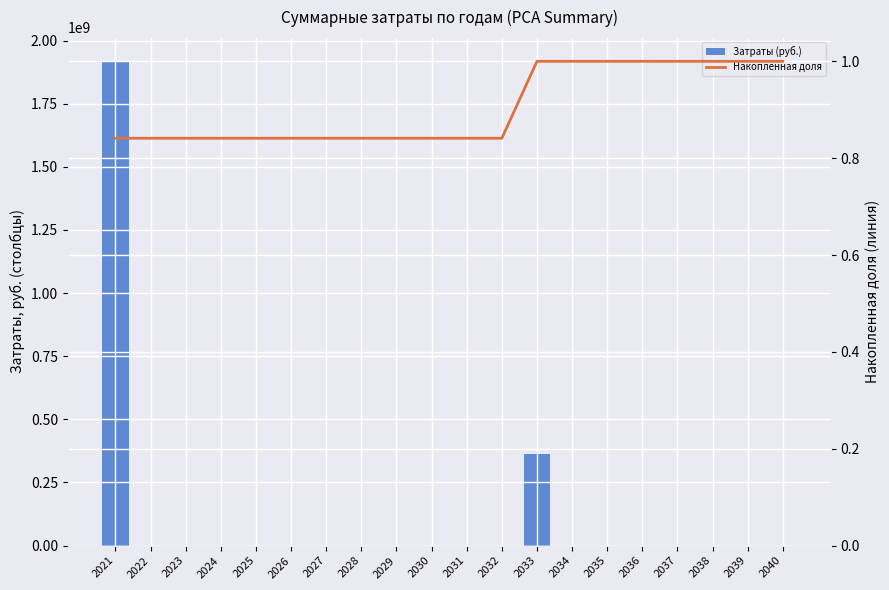

Is it true that Капитальные затраты на внедрение сис equals 0.0 at 2021?

True